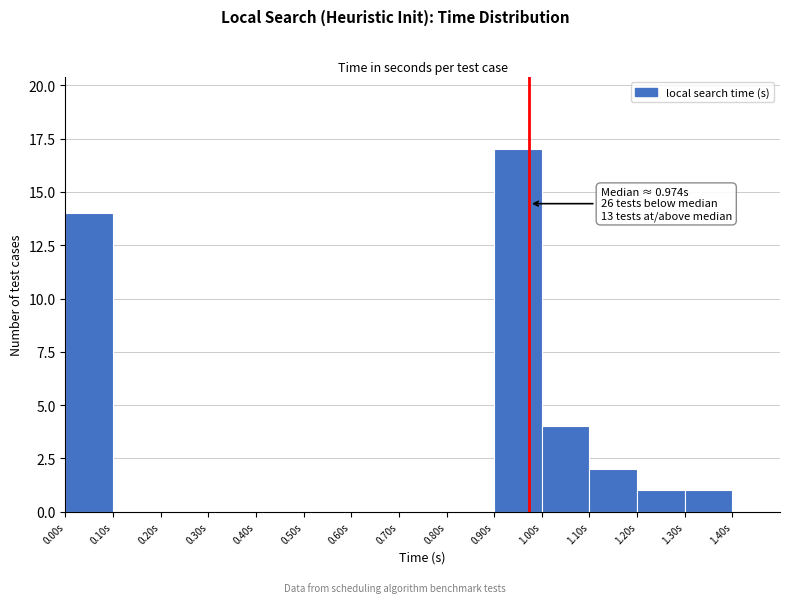

Which range on the x-axis has the tallest bar?

0.9 to 1.0